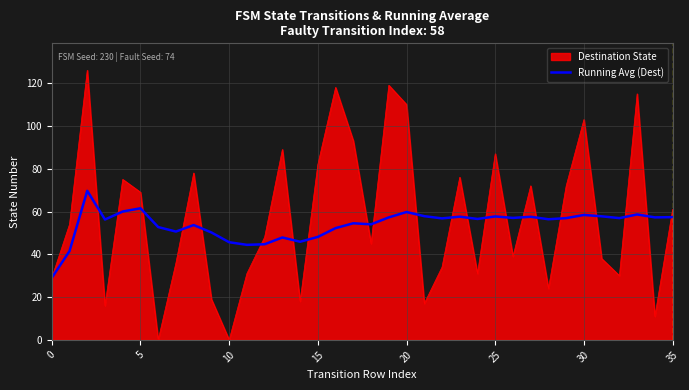

What is the greatest value displayed?

126.0